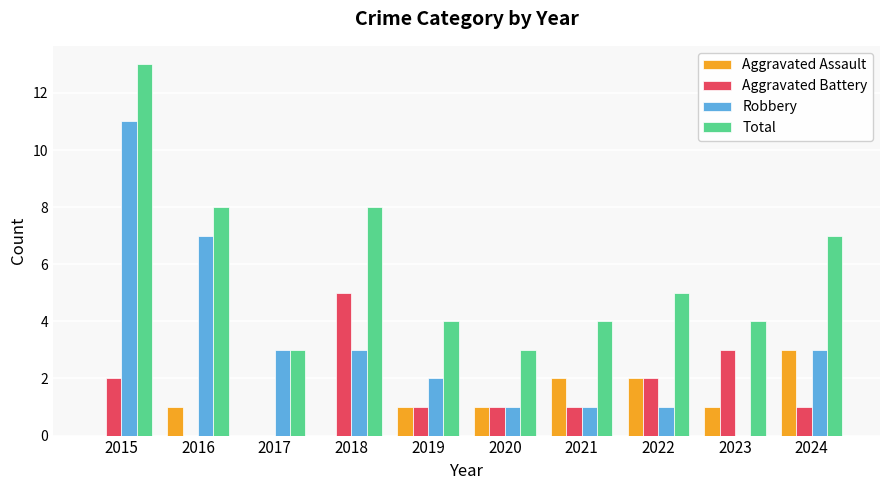

How many series are shown in this chart?

4